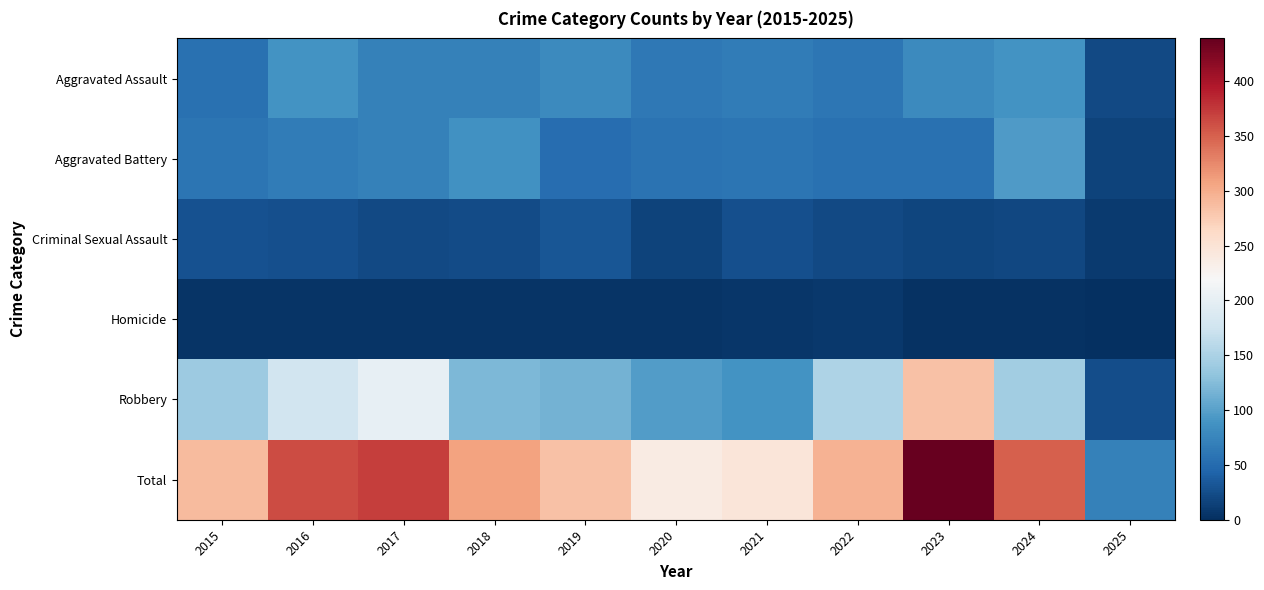

At which category is the sum across all series the highest?

2023